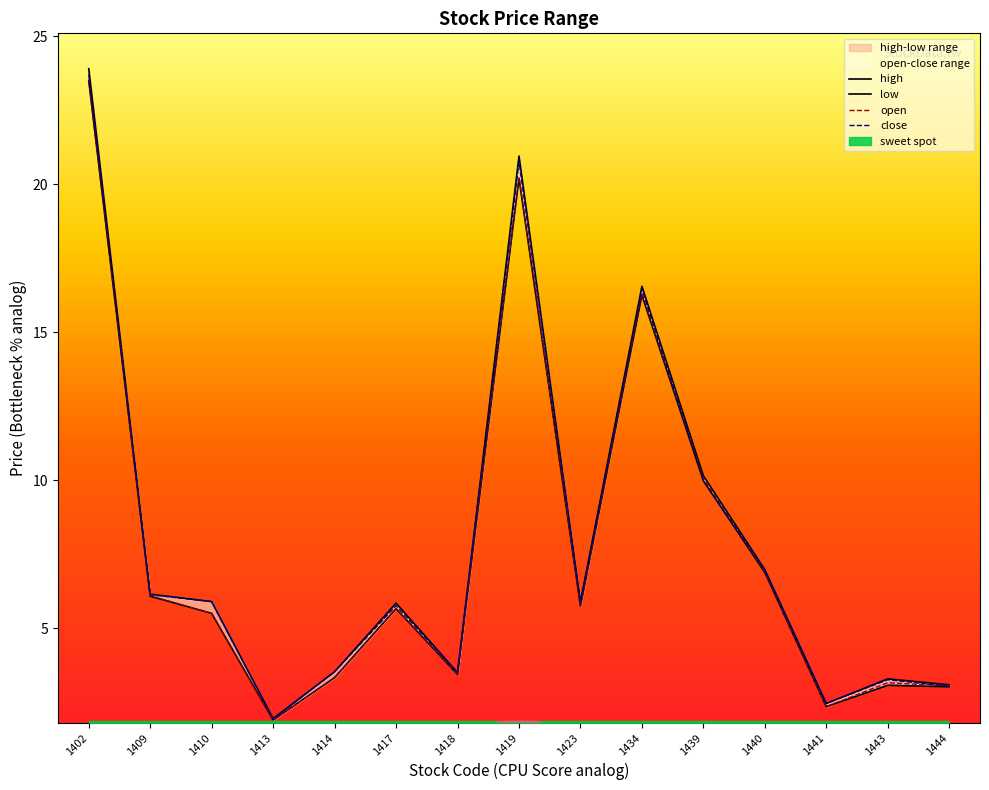

The value of close at 1413 is 1.9. True or false?

True